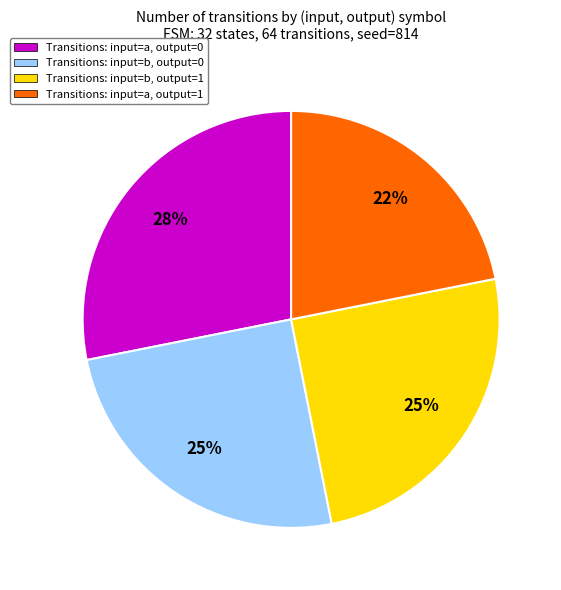

Does any single category account for the majority?

No